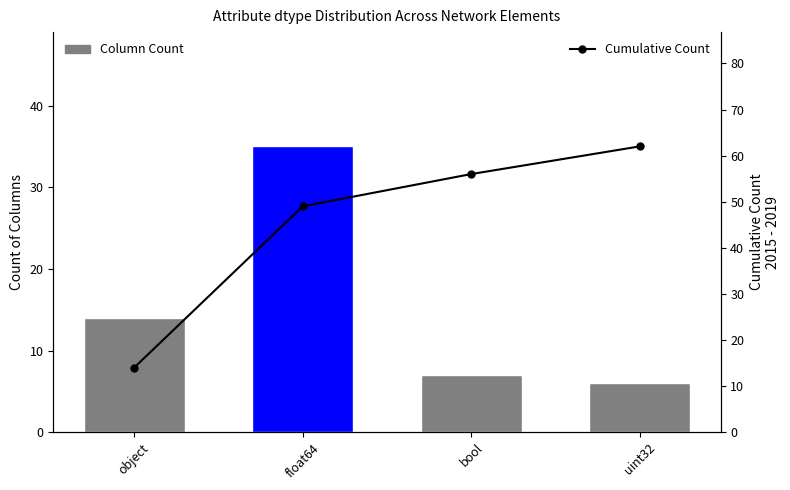

Is it true that Cumulative Count equals 62 at uint32?

True